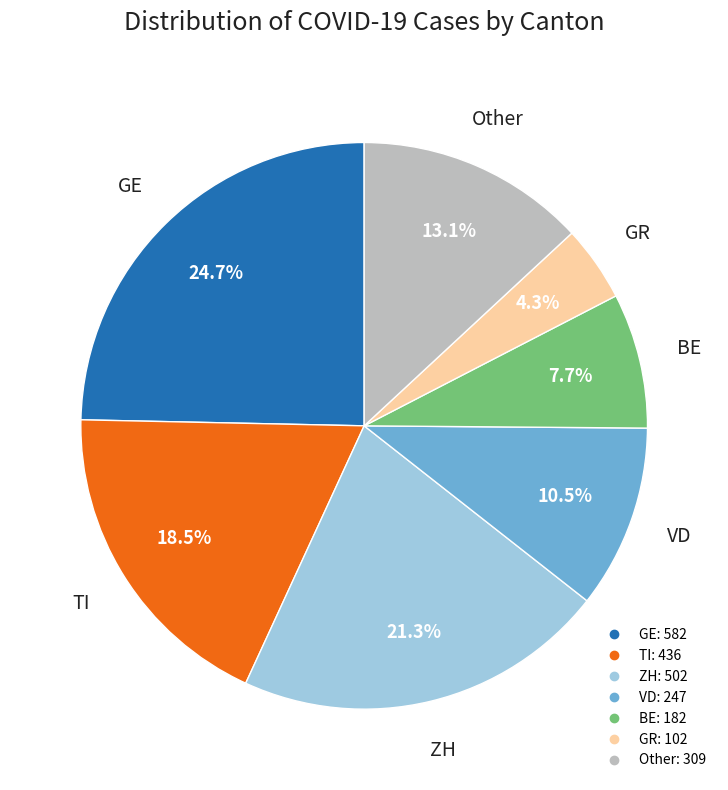

How many slices are in this pie chart?

7